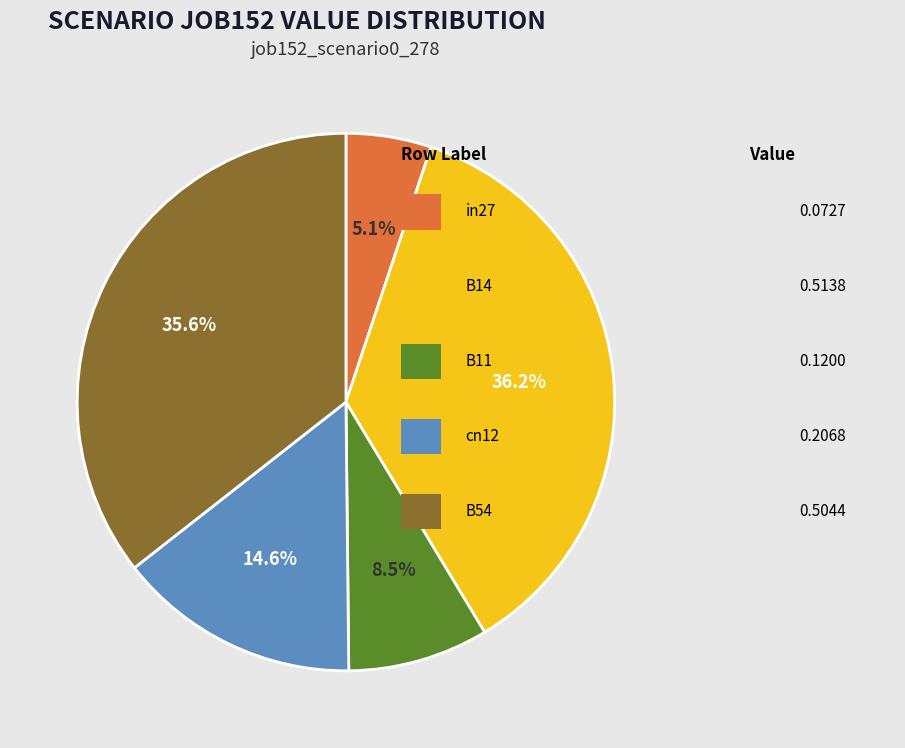

Is there a majority slice in this chart?

No